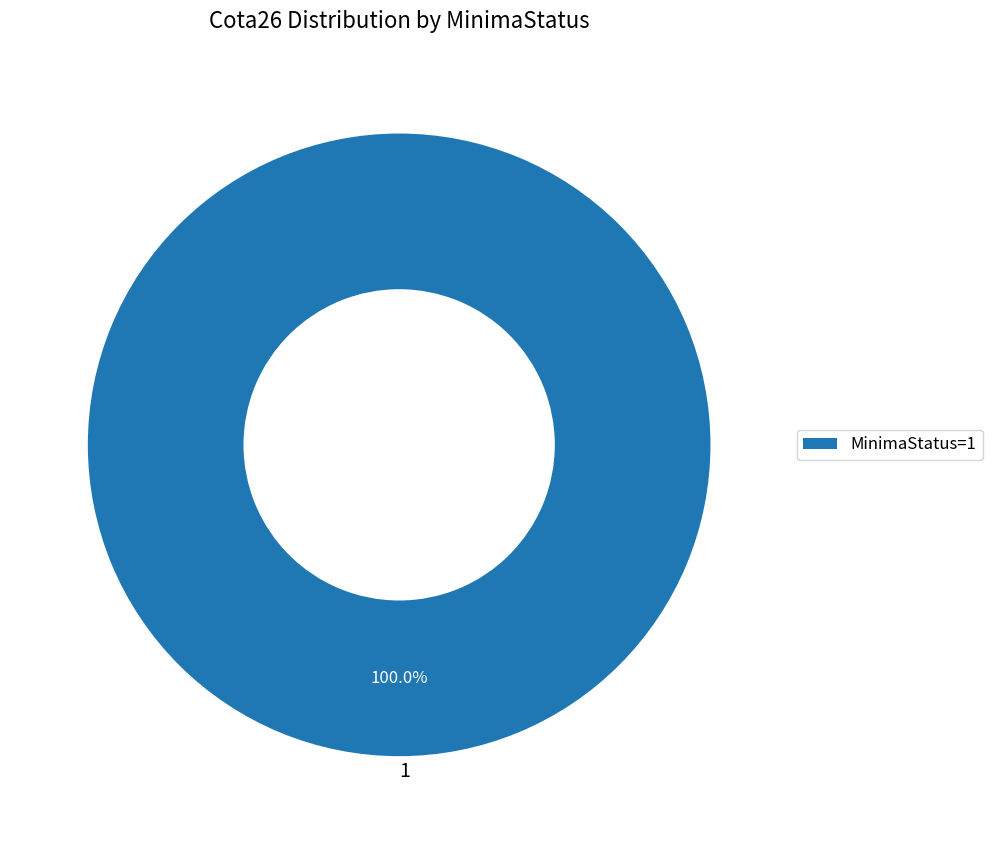

Does any single category account for the majority?

Yes